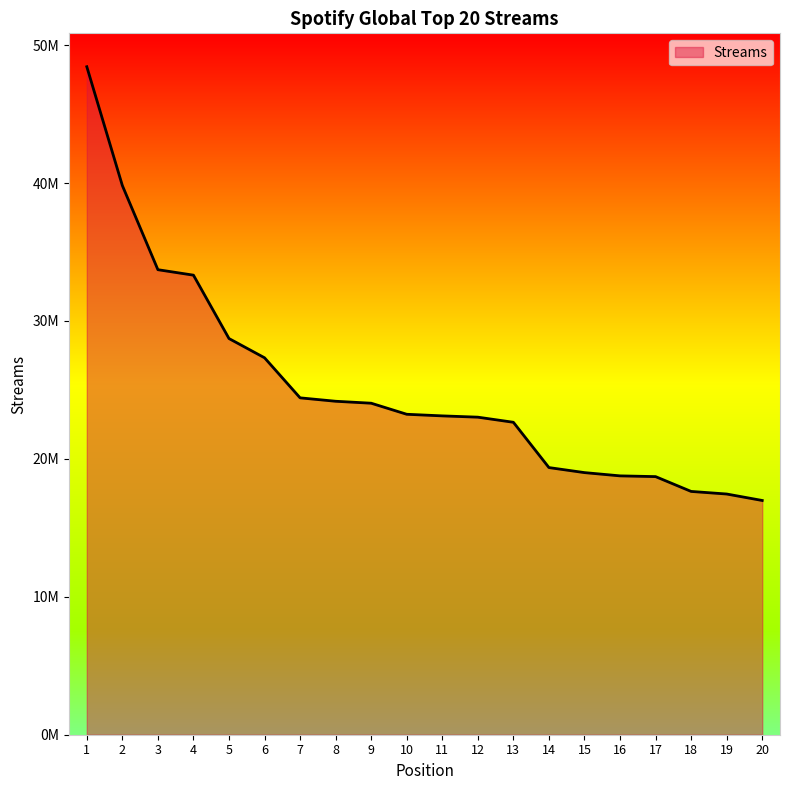

What is the maximum value shown in the chart?

48430814